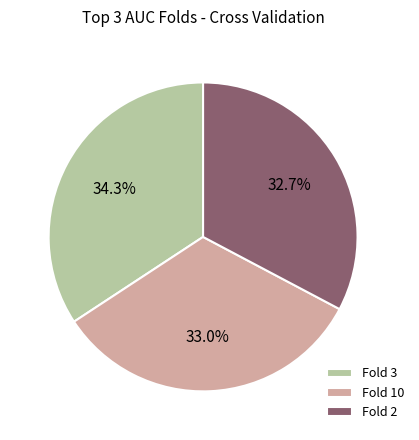

Combined, do Fold 3 and Fold 10 account for over 50%?

Yes